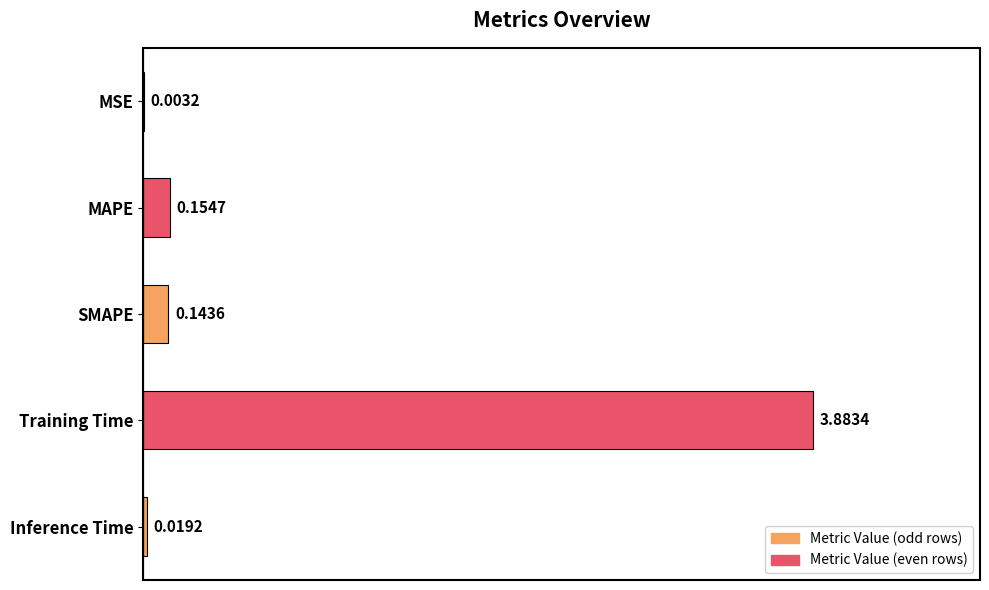

Where is the data nearest to the value 1?

MAPE